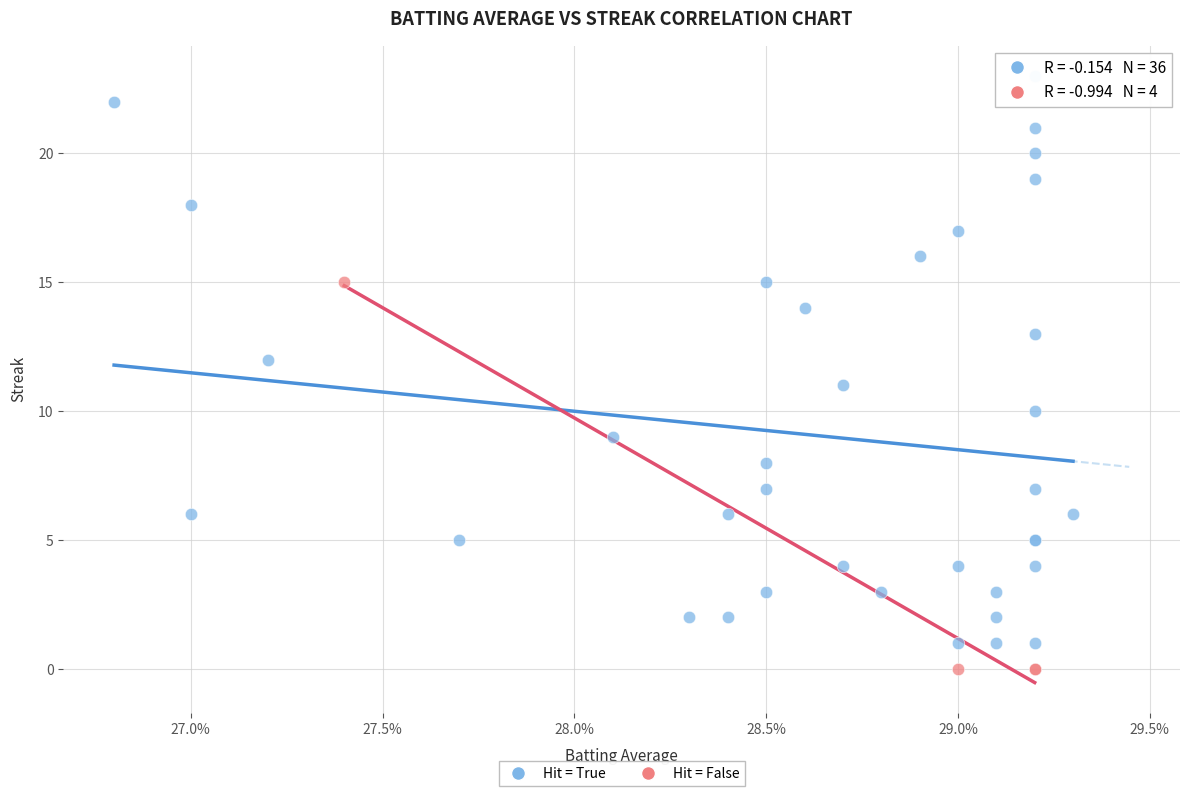

Which series has the largest Y range (max minus min)?

Hit = True